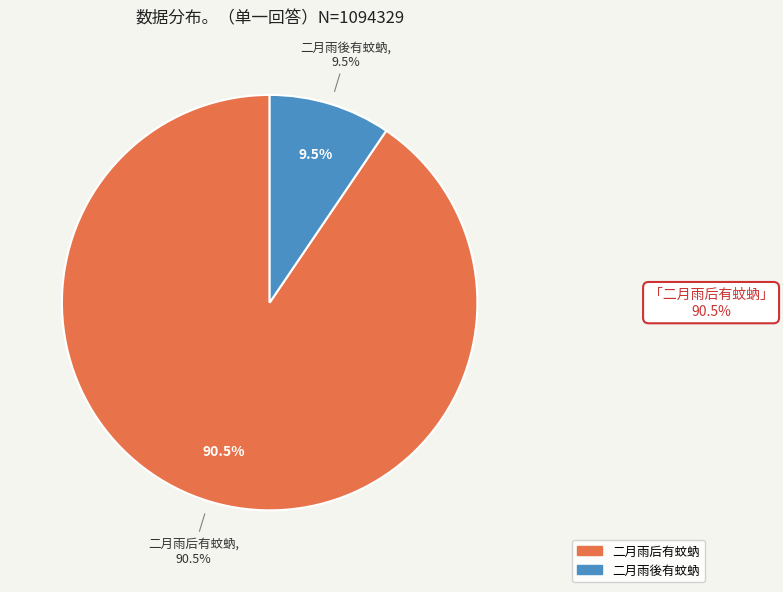

What percentage is the 二月雨后有蚊蚋 slice, to the nearest percent?

91%